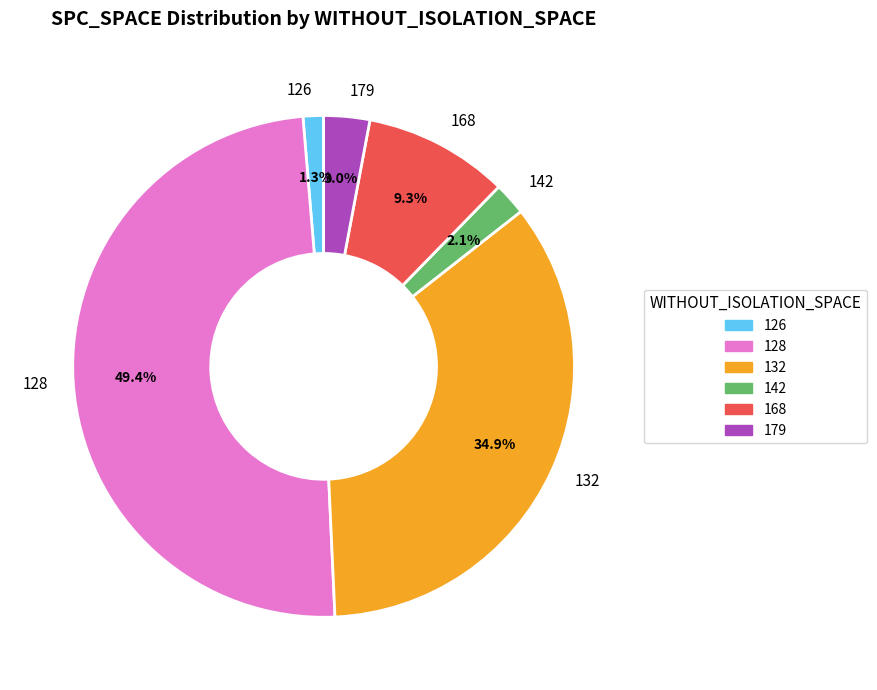

Which category has the biggest portion of the pie?

128